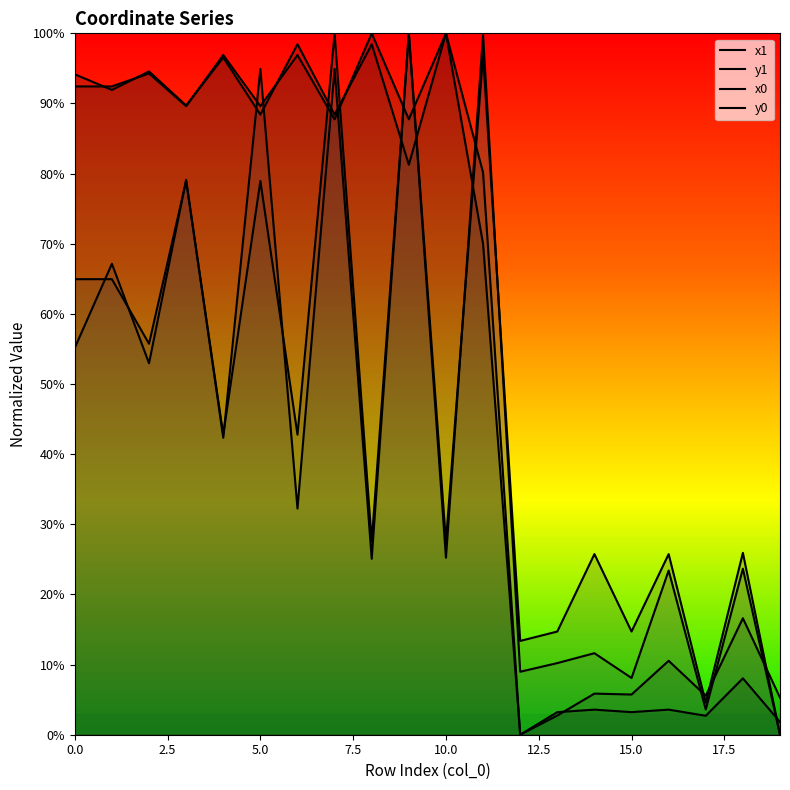

True or false: y1 has more than 1 interior local peaks.

True